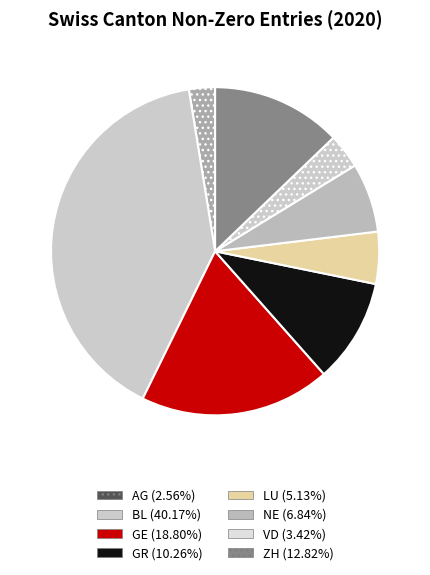

To the nearest percent, what is the average slice percentage?

12%